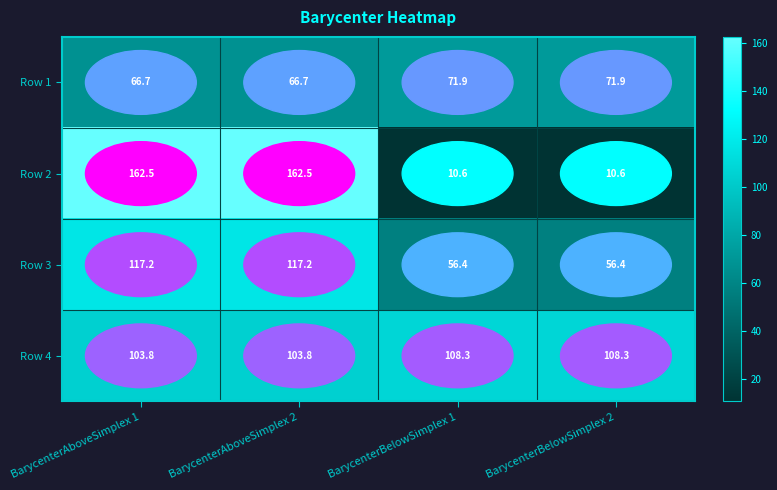

Which series changed the most between BarycenterAboveSimplex 2 and BarycenterBelowSimplex 1?

Row 2